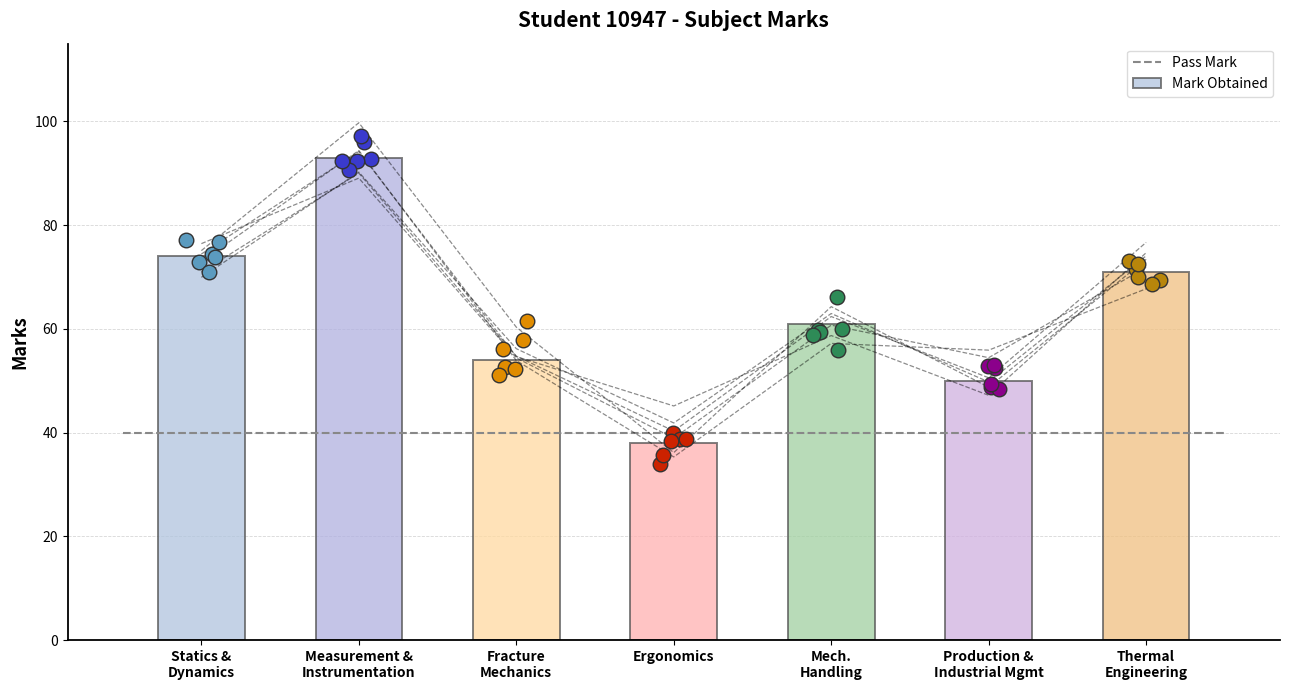

What is the change in value from Measurement &
Instrumentation to Production &
Industrial Mgmt?

-43